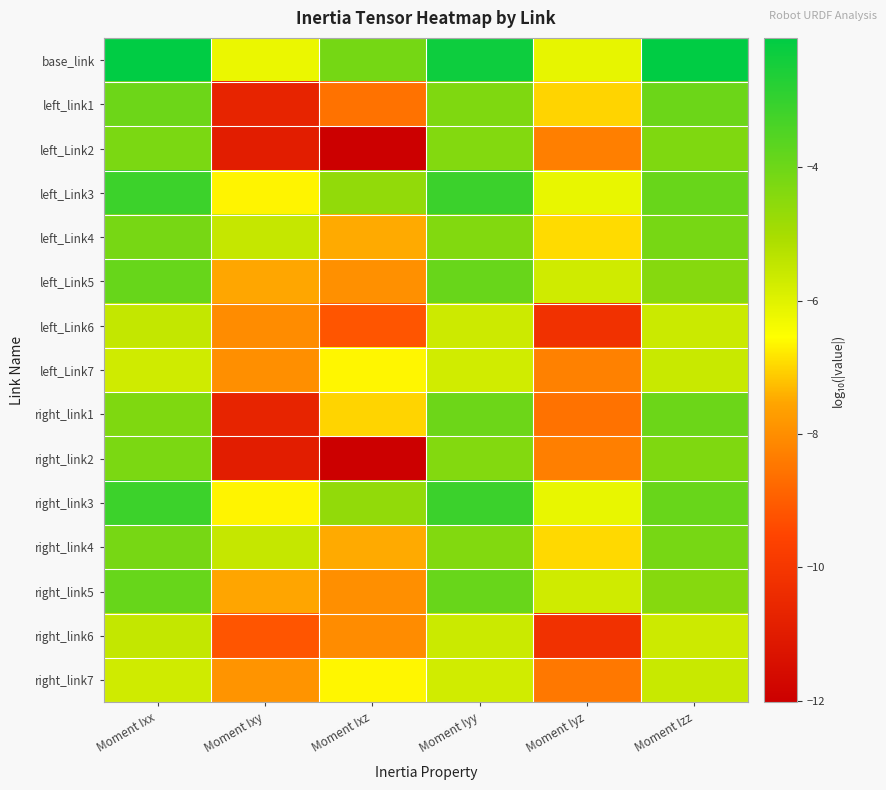

Which series has the largest total across all categories?

base_link